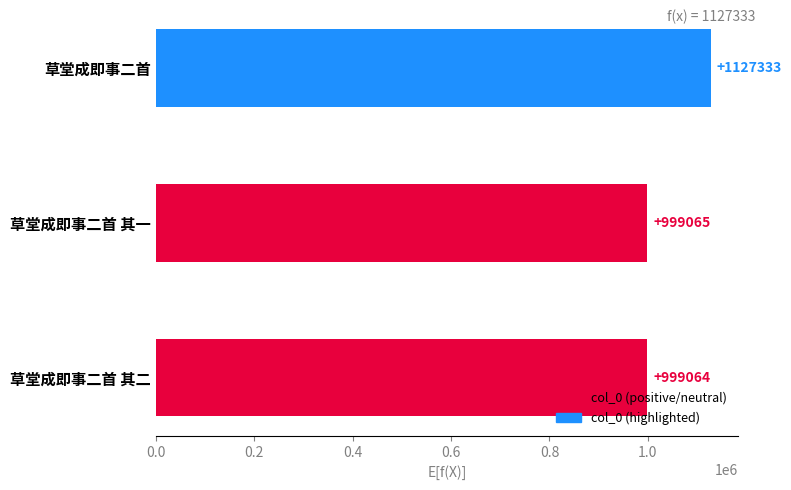

How many distinct data groups are displayed?

1